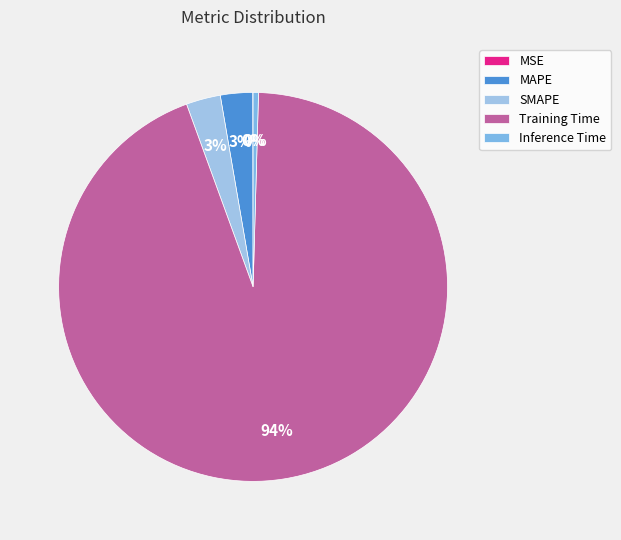

To the nearest percent, what is the combined percentage of MAPE and Training Time?

97%